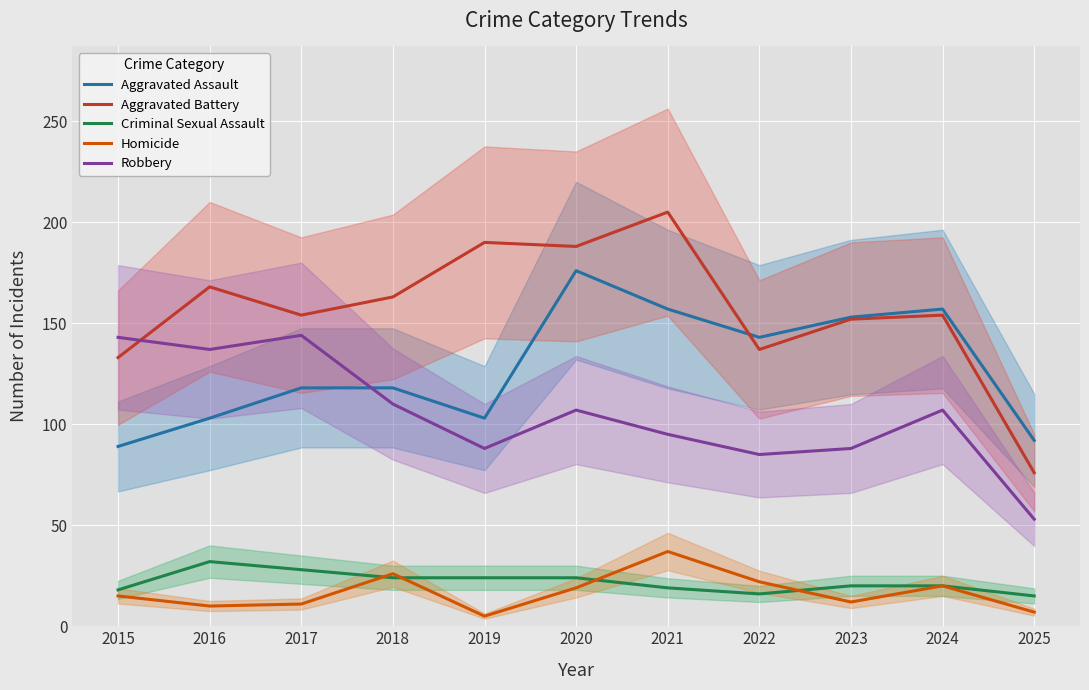

What is the value of the Homicide point at the 3rd from the left?

11